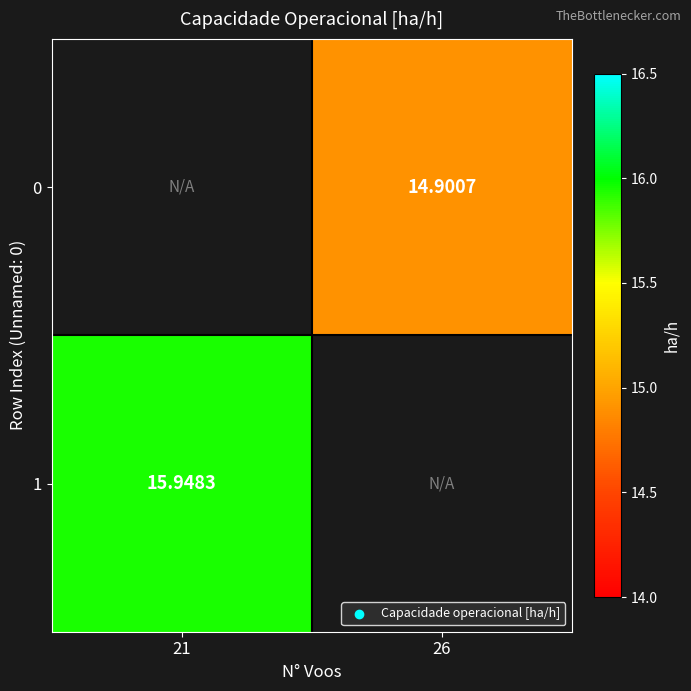

List the series in order of their overall mean, lowest first.

0, 1